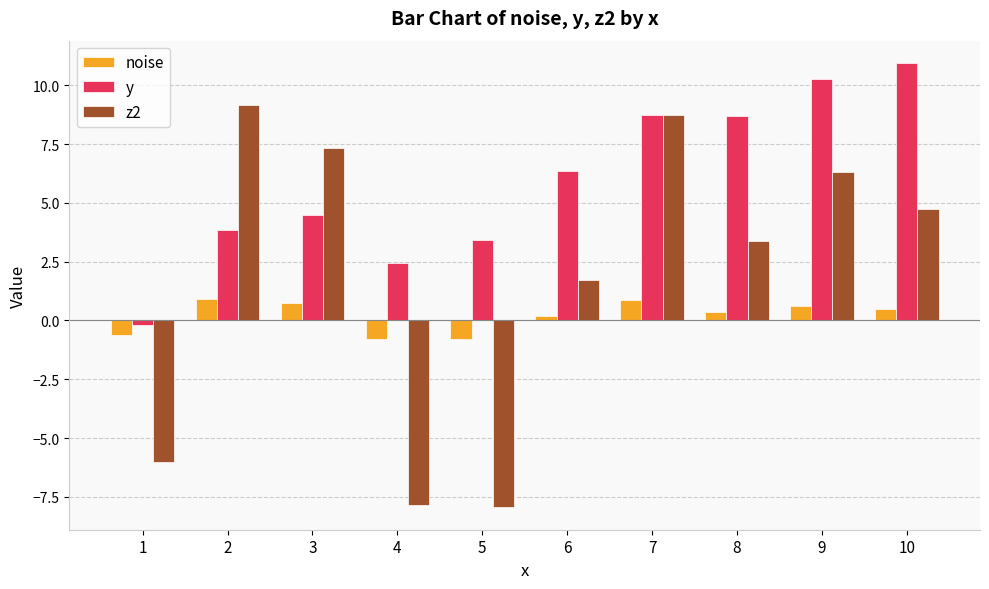

How many bars are there in total?

30